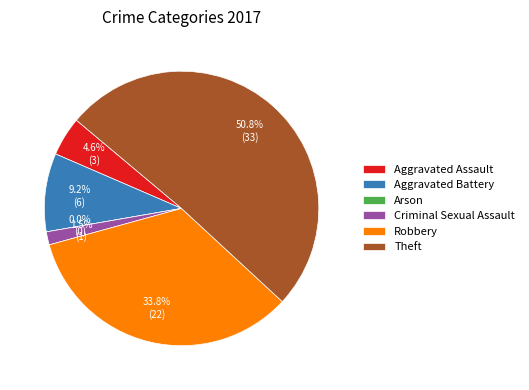

Rank the categories by value from highest to lowest.

Theft, Robbery, Aggravated Battery, Aggravated Assault, Criminal Sexual Assault, Arson